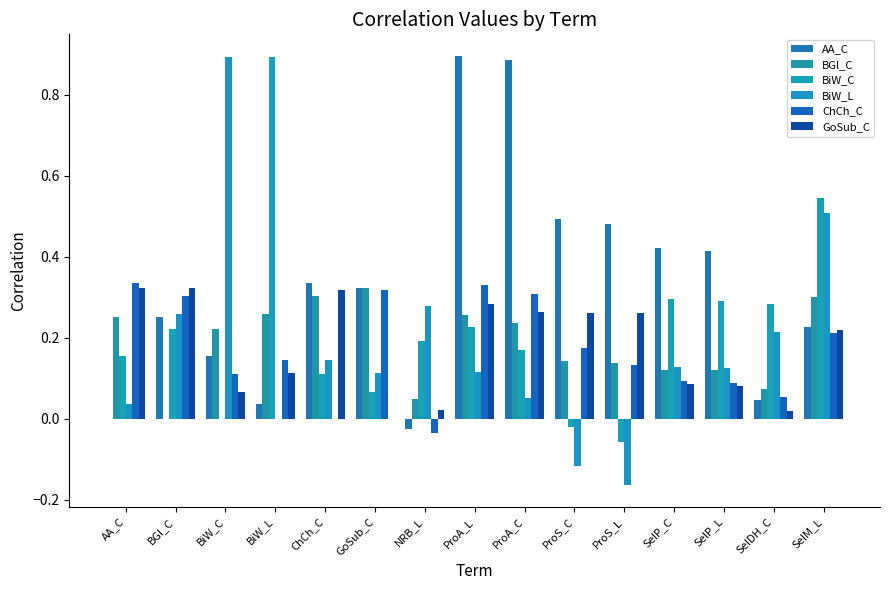

What are all the series names shown in the legend?

AA_C, BGl_C, BiW_C, BiW_L, ChCh_C, GoSub_C